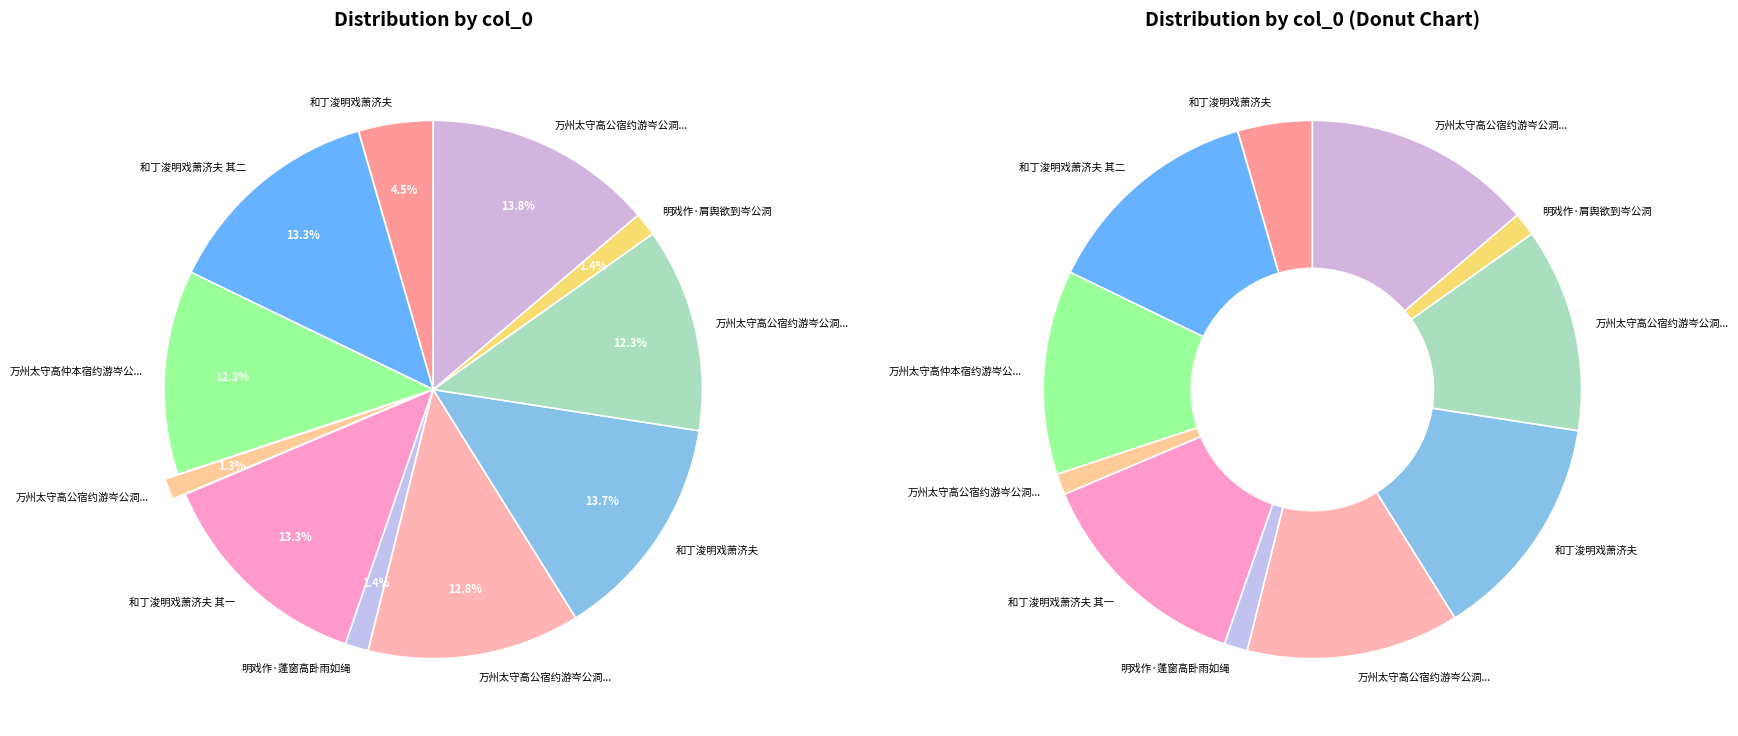

How many slices are in this pie chart?

11